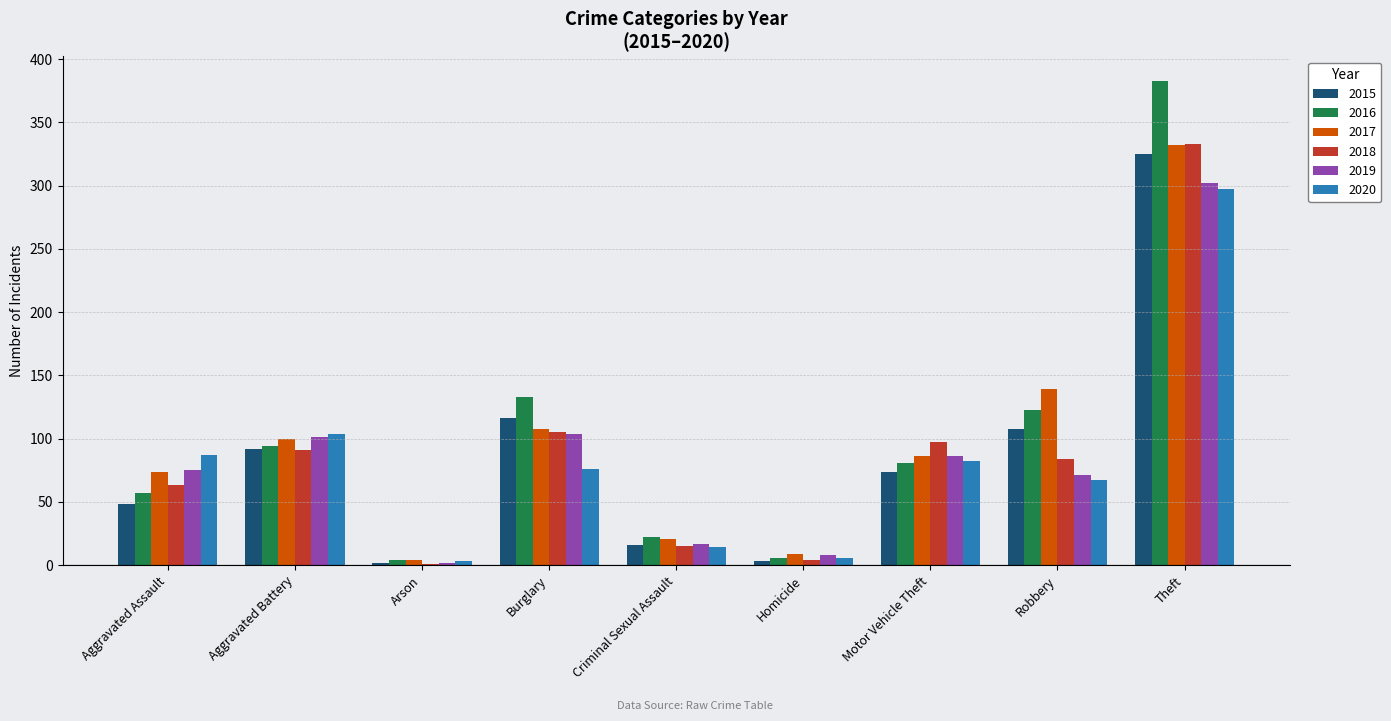

What is the total value across all series at Aggravated Assault?

404